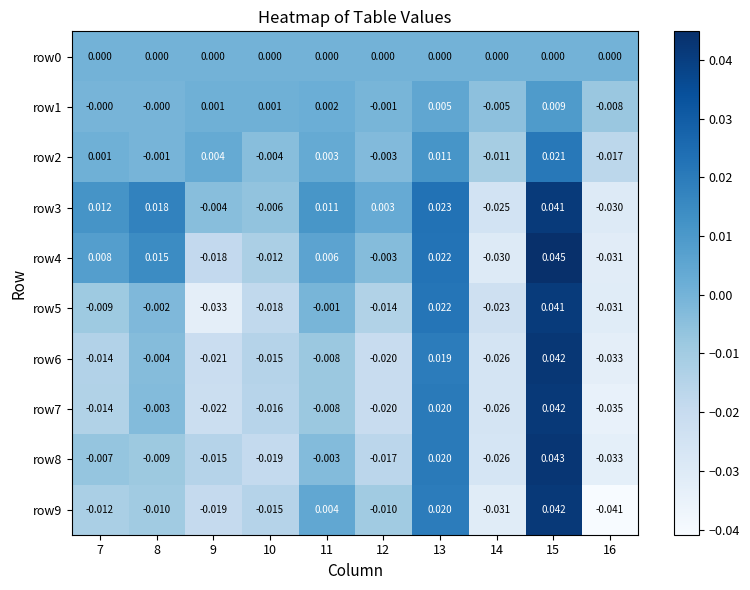

At which category is the sum across all series the highest?

15